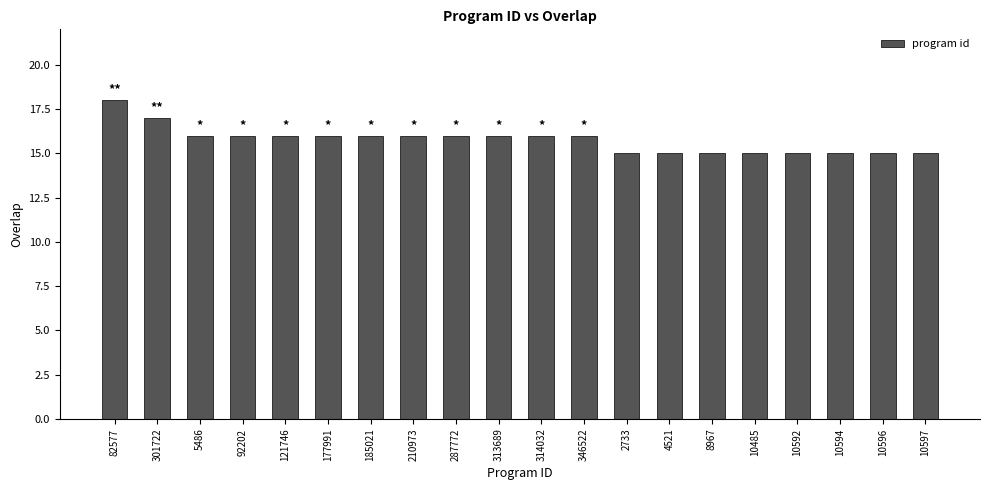

Is it true that the value at 301722 is 17?

True